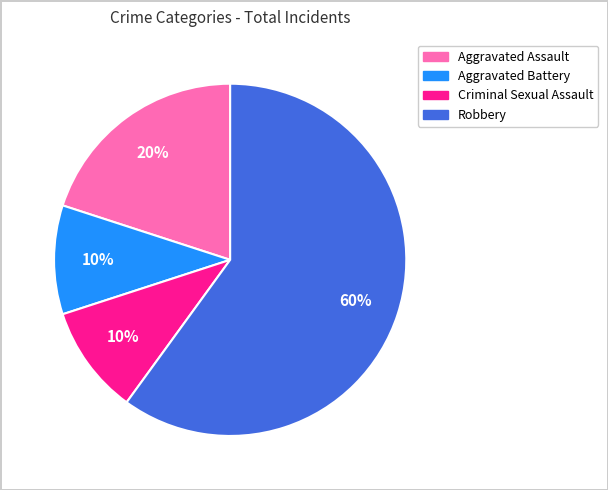

How many segments does this pie chart have?

4